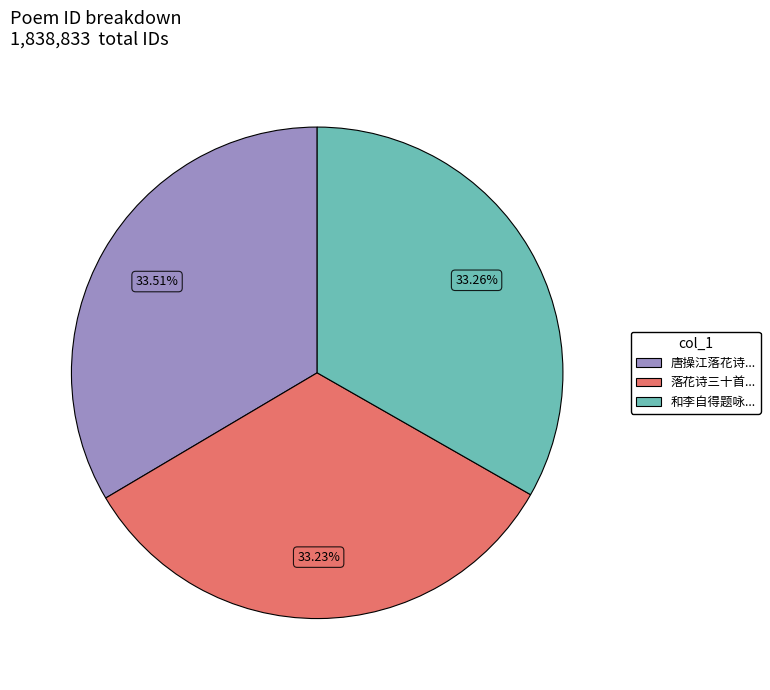

Is there a majority slice in this chart?

No